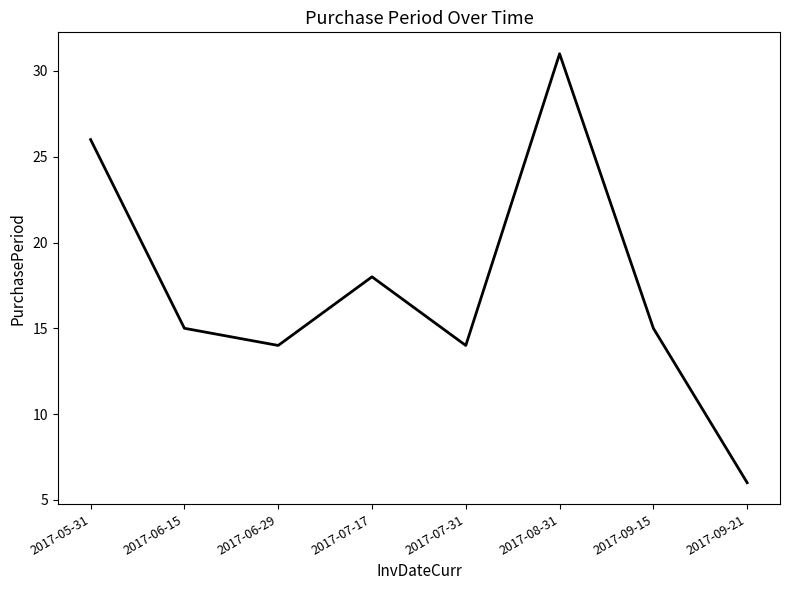

Which category has the highest value across all series?

2017-08-31